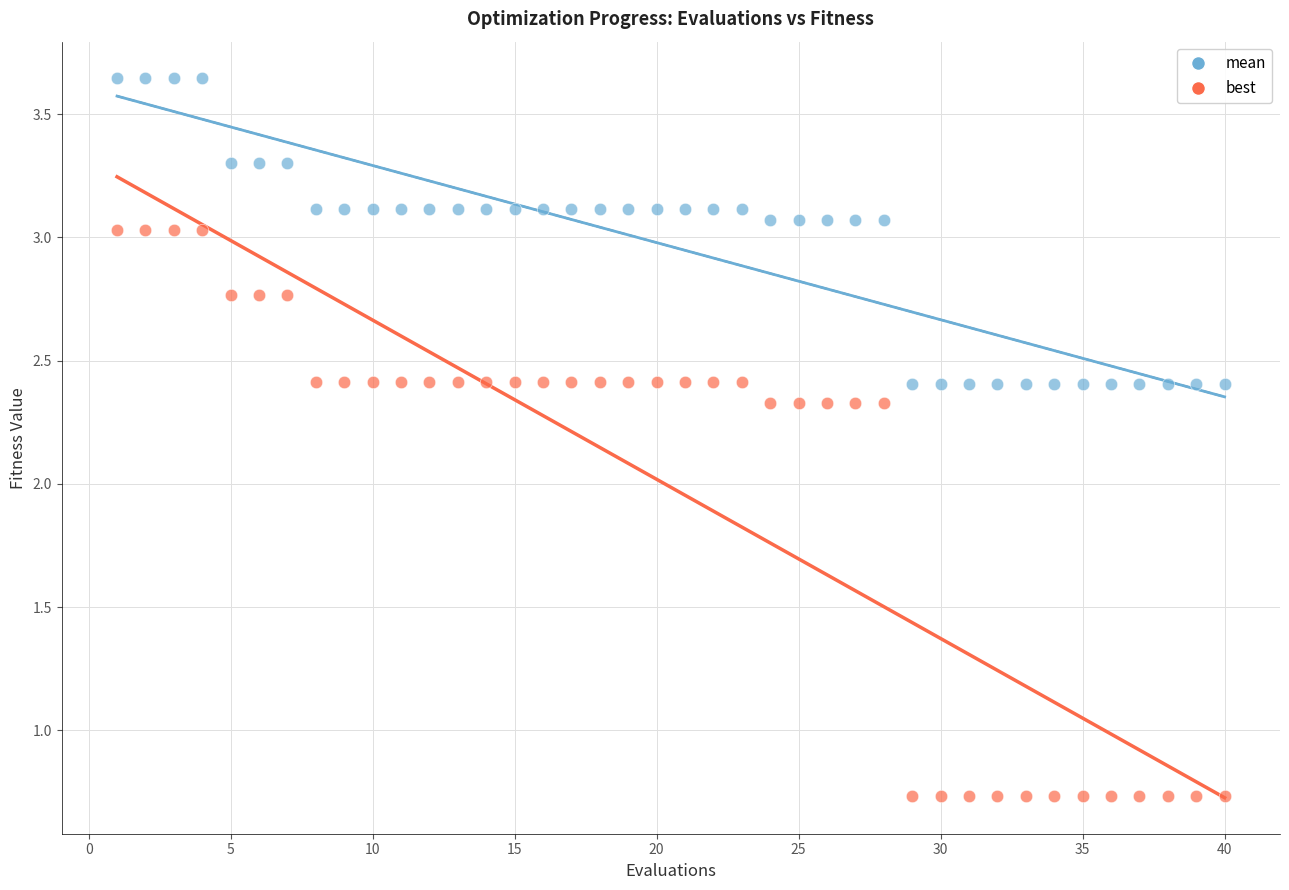

Across all data points, what is the range of X values (max minus min)?

39.0